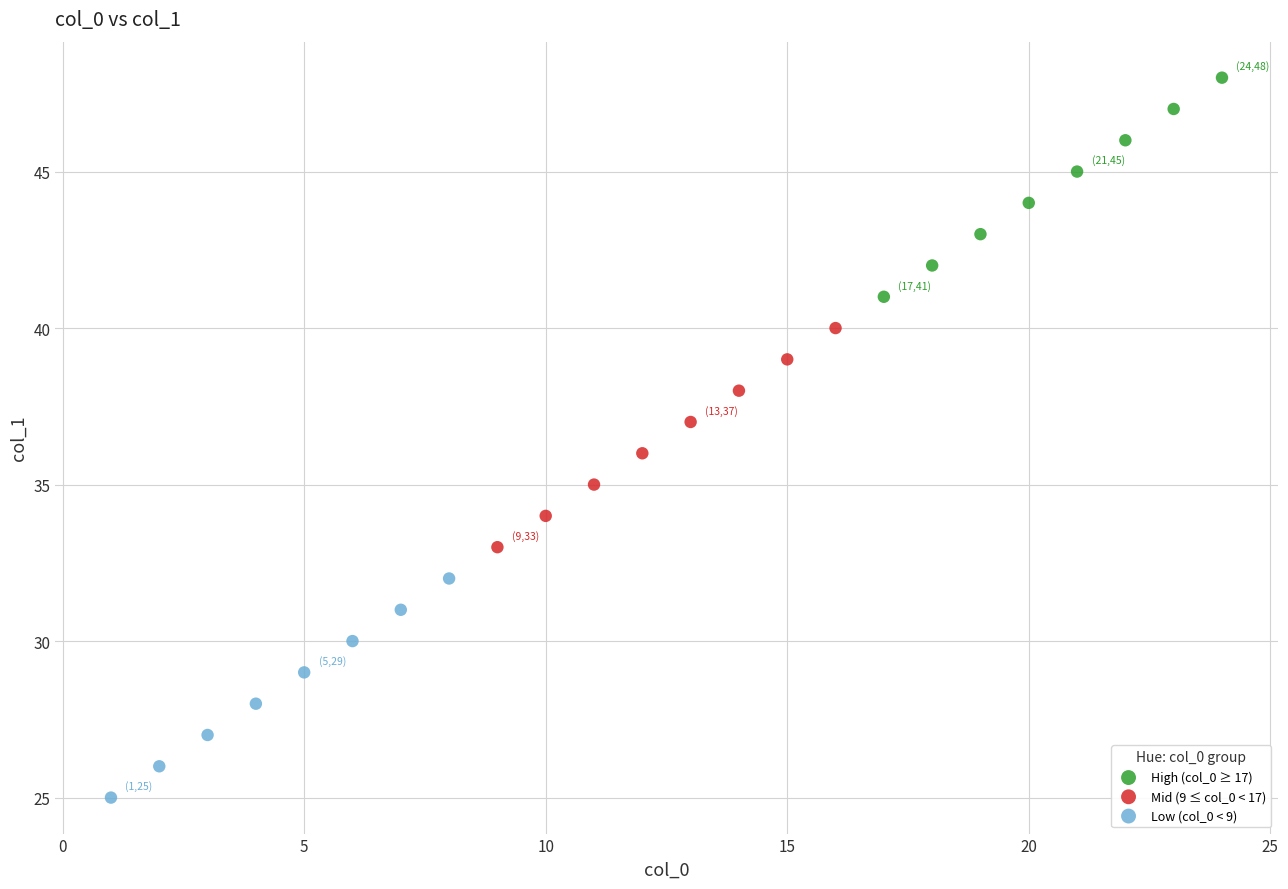

Which series reaches the maximum Y coordinate?

High (col_0 ≥ 17)